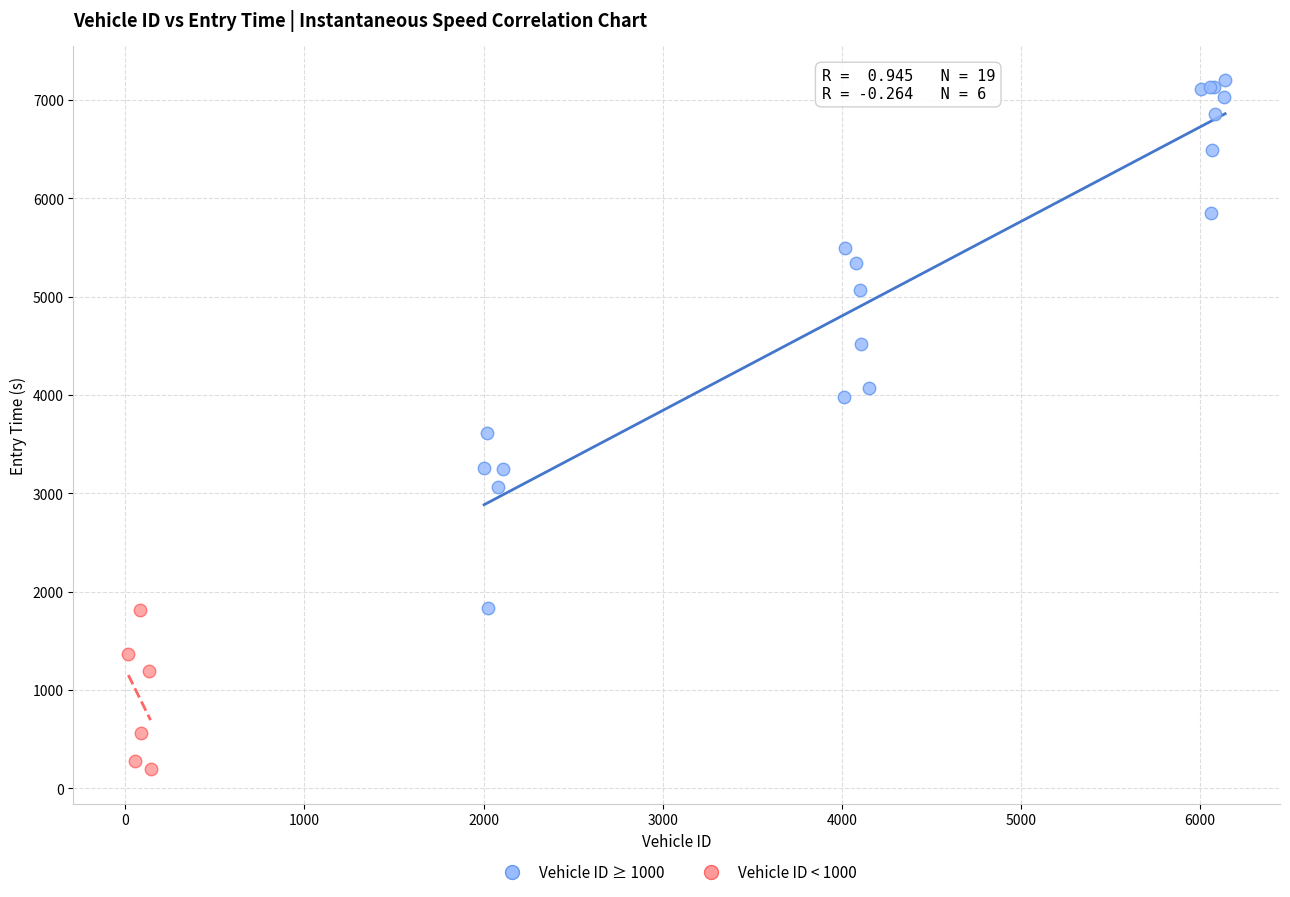

Which series has the largest Y range (max minus min)?

Vehicle ID ≥ 1000